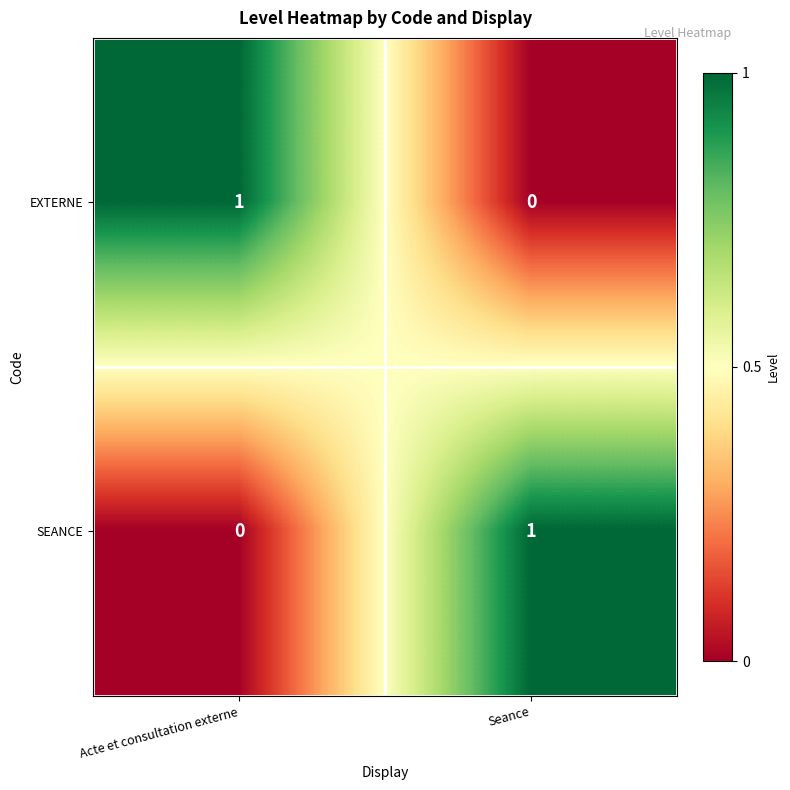

Reading left to right, transcribe all the data shown in this chart.

EXTERNE: Acte et consultation externe=1	Seance=0
SEANCE: Acte et consultation externe=0	Seance=1